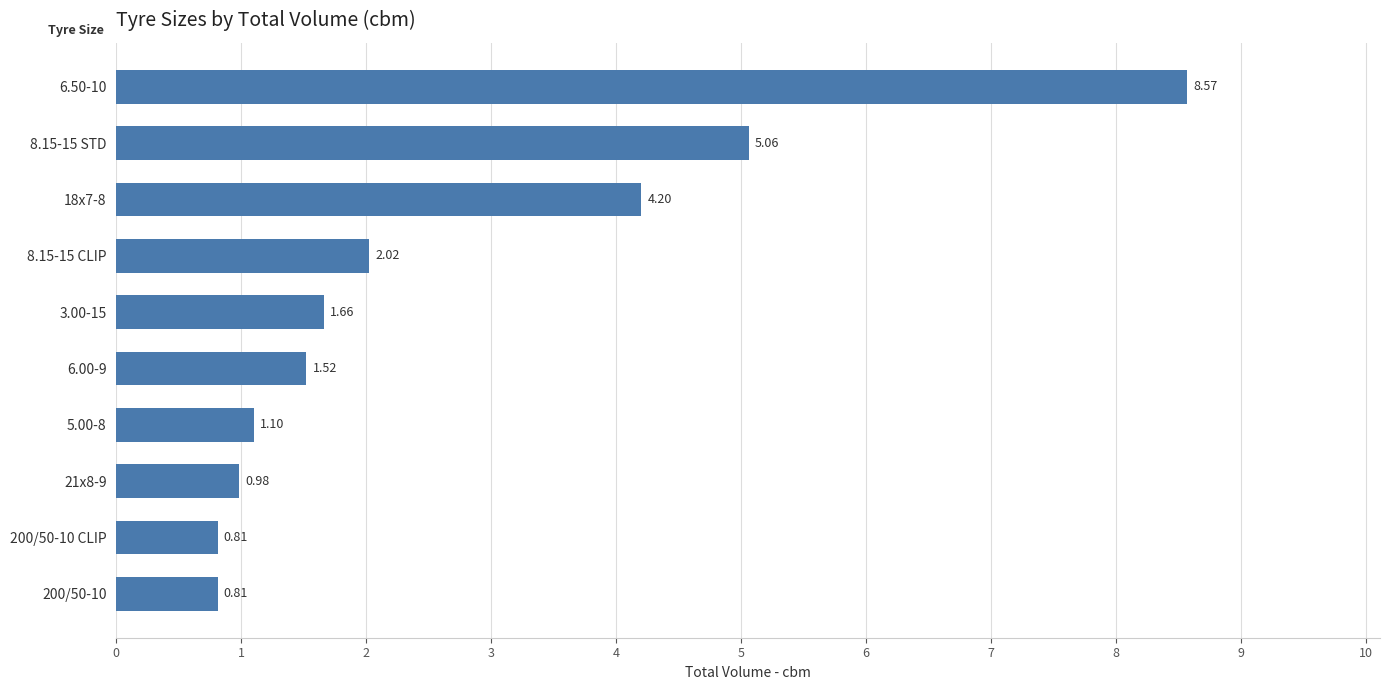

What is the change in value from 6.00-9 to 5.00-8?

-0.4